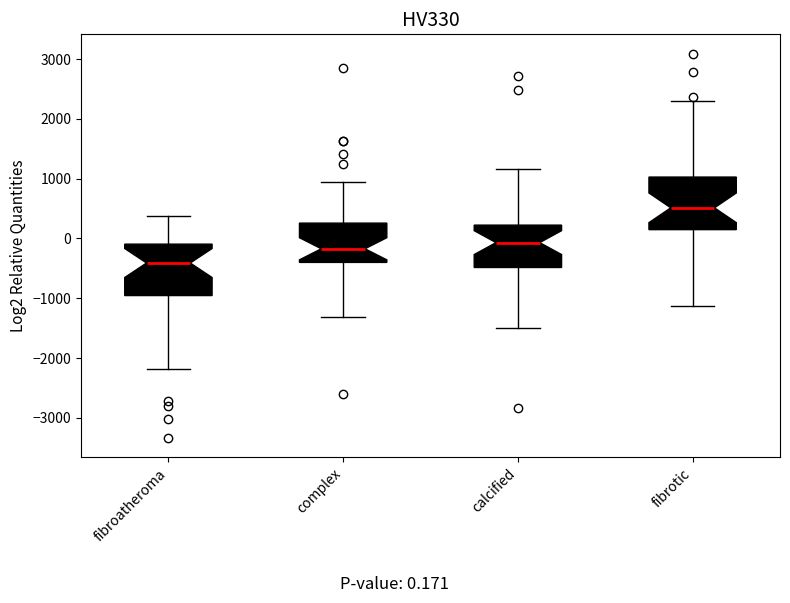

Which box has the lowest median line?

fibroatheroma